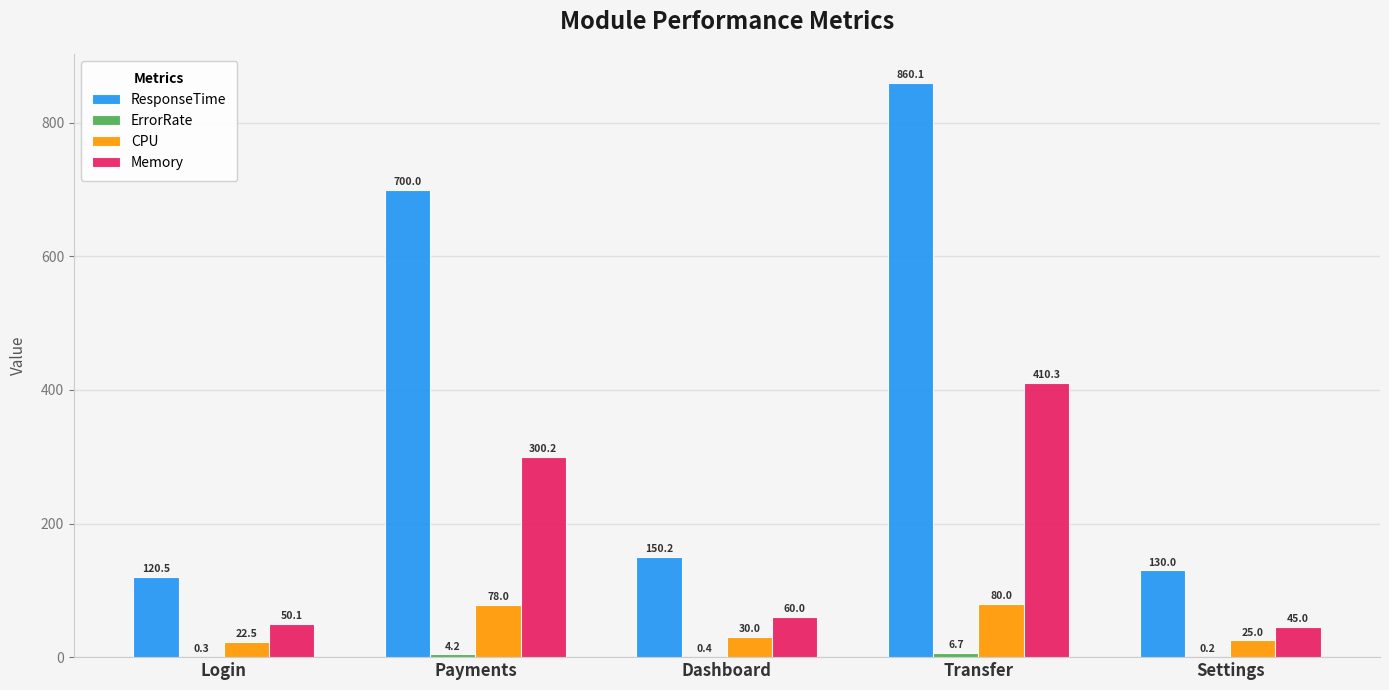

Between Dashboard and Settings, which series saw the biggest shift?

ResponseTime